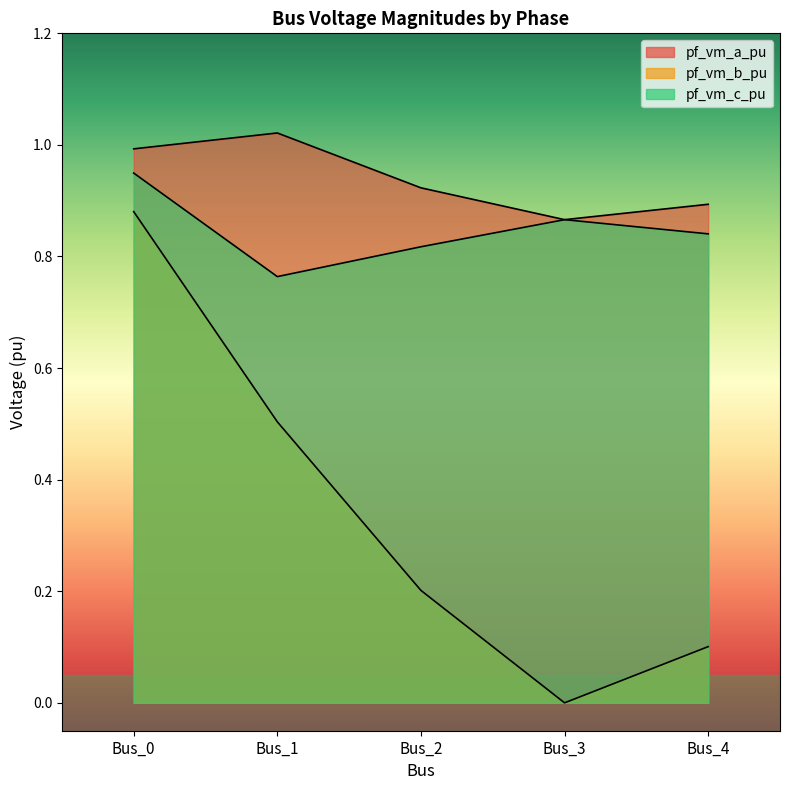

At which label does pf_vm_a_pu reach its peak?

Bus_1